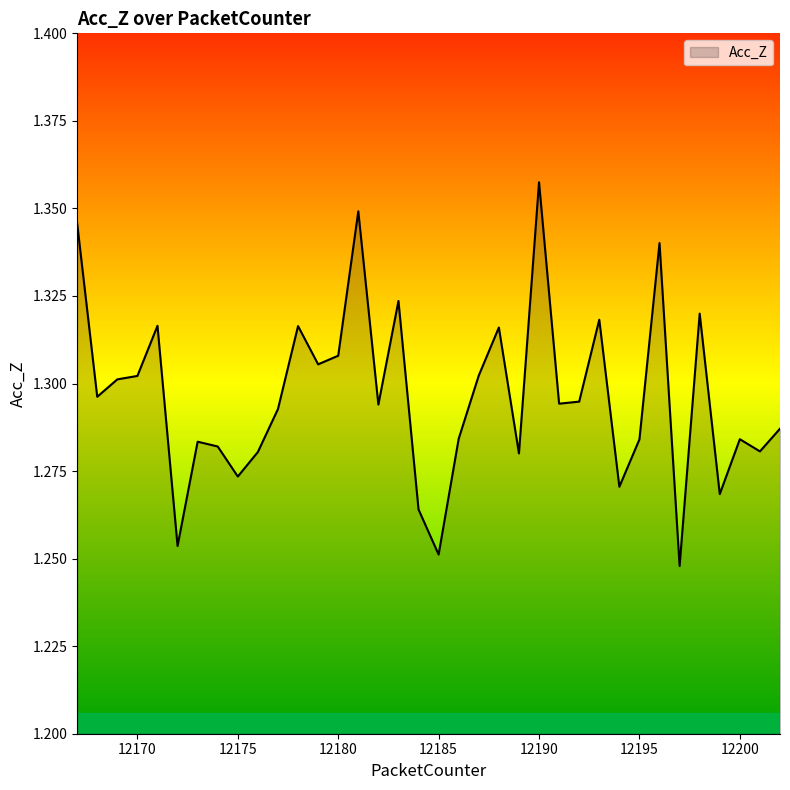

How many lines are shown in the chart?

1